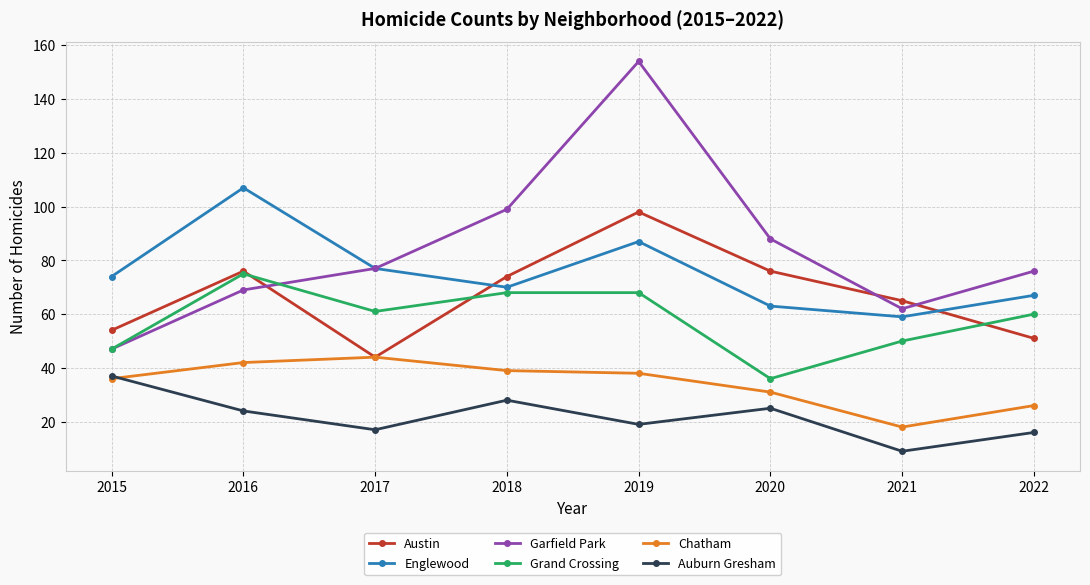

Where is the first local minimum for Englewood?

2018